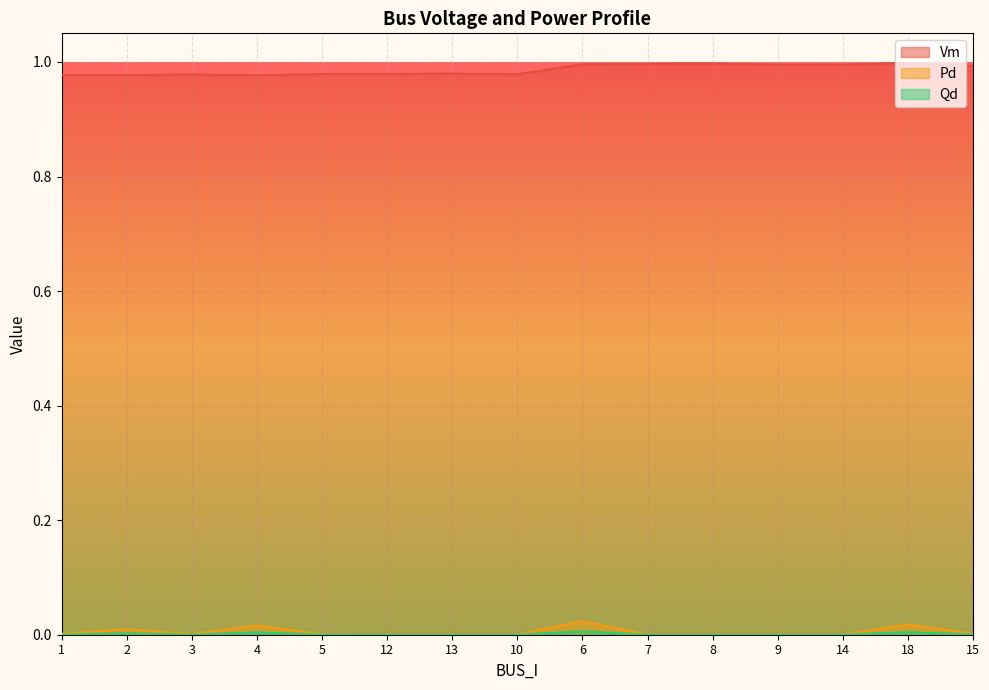

What are all the series names shown in the legend?

Vm, Pd, Qd